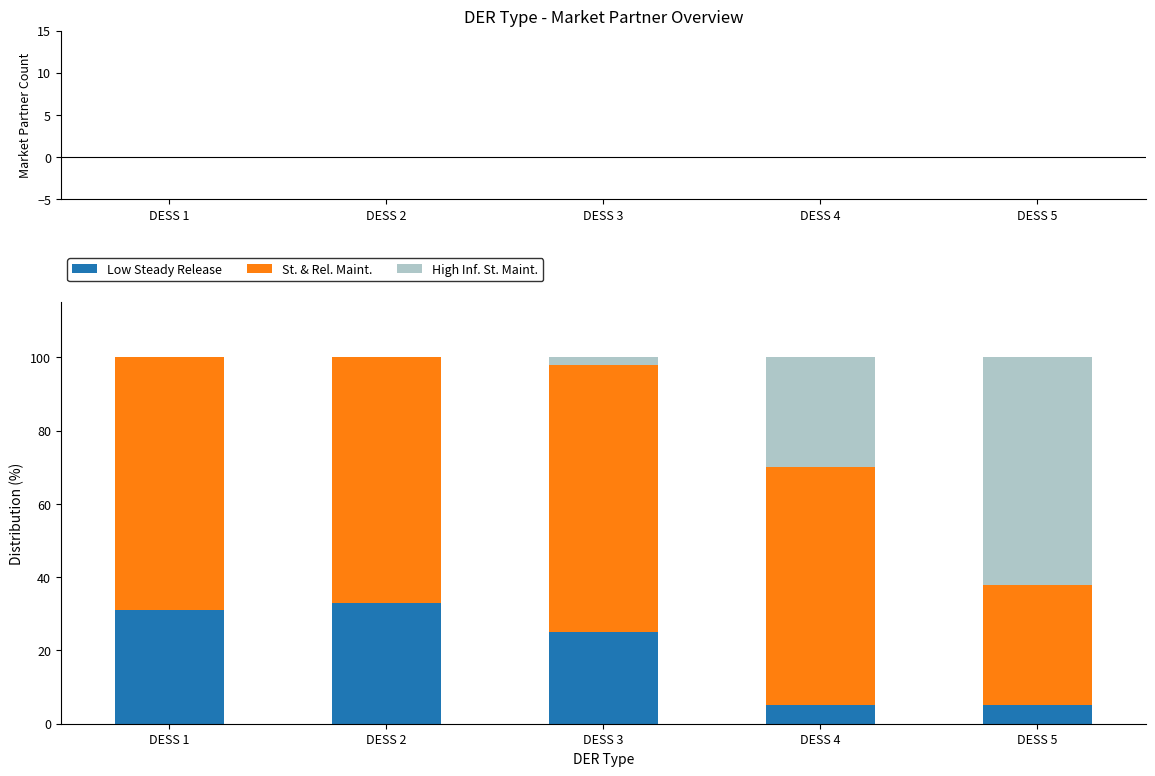

How many series are shown in this chart?

3